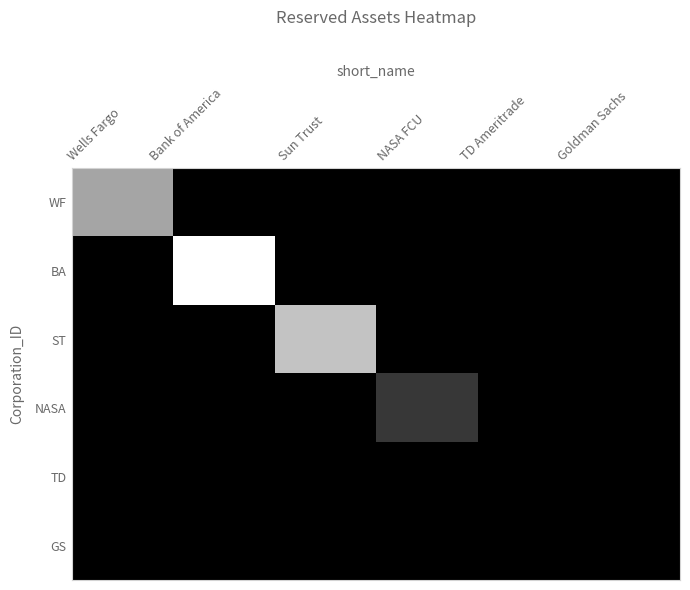

How many data points does each series have?

6